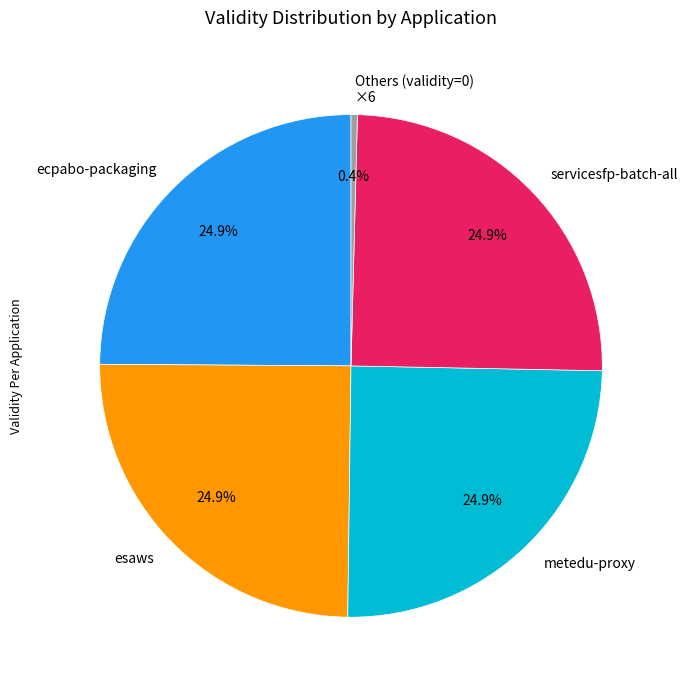

Approximately how many times larger is the value at ecpabo-packaging compared to esaws?

1.0